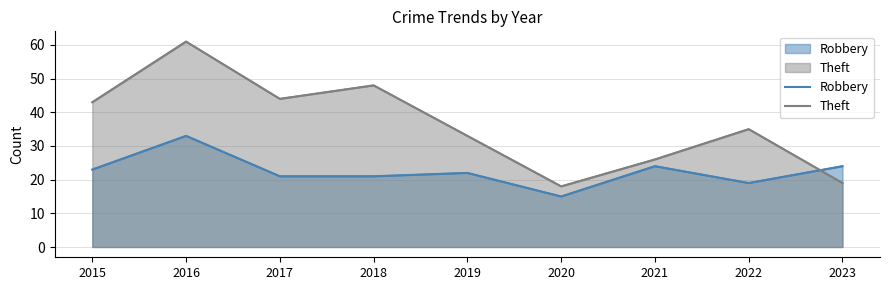

The Robbery series shows 15 at 2020. True or false?

True